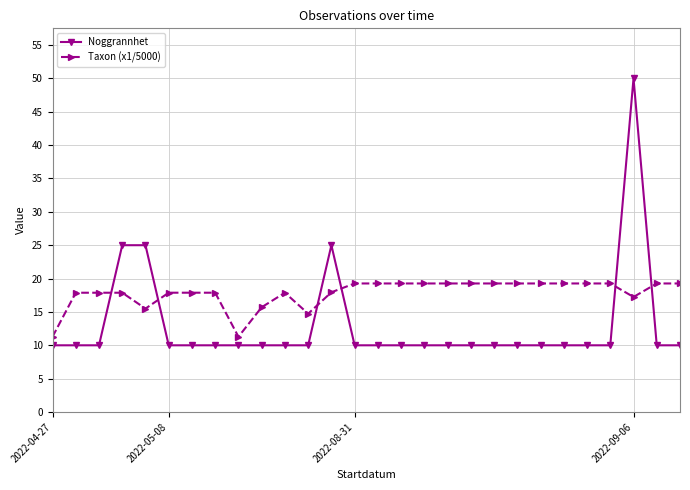

What are all the series names shown in the legend?

Noggrannhet, Taxon (x1/5000)